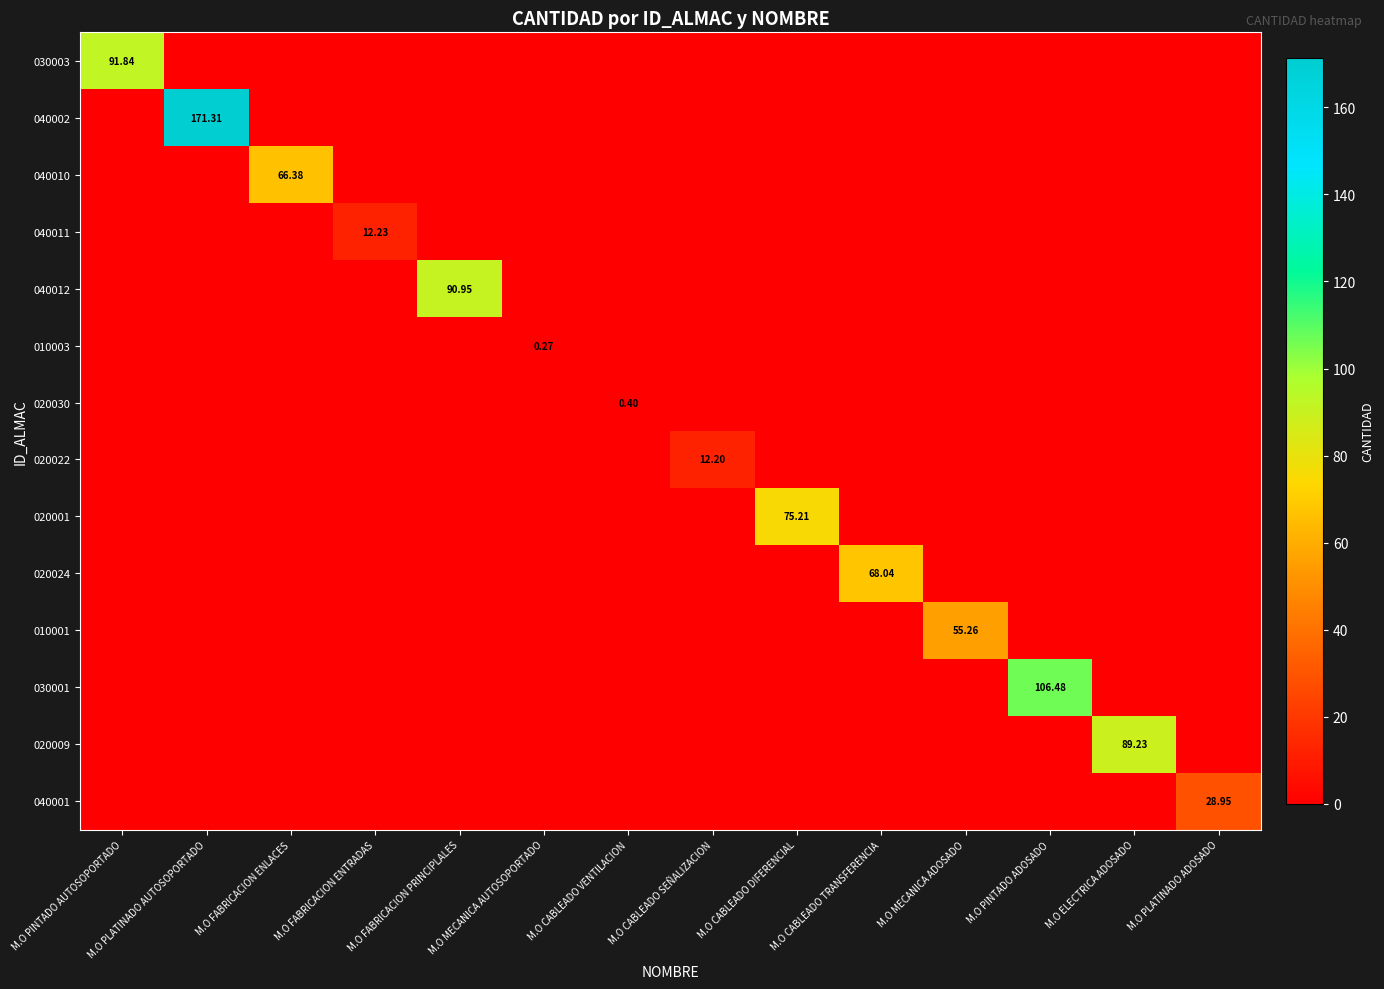

The 010003 series shows 0.1 at M.O FABRICACION PRINCIPLALES. True or false?

False